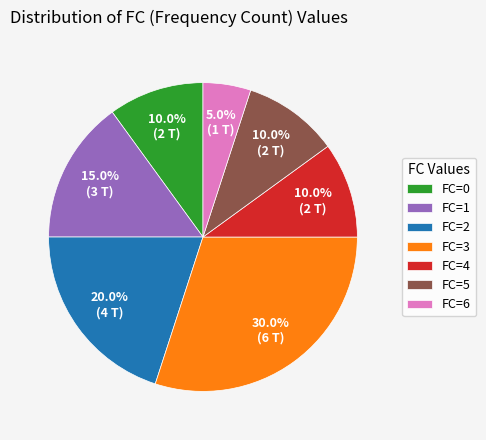

Approximately how many times larger is the value at FC=2 compared to FC=6?

4.0